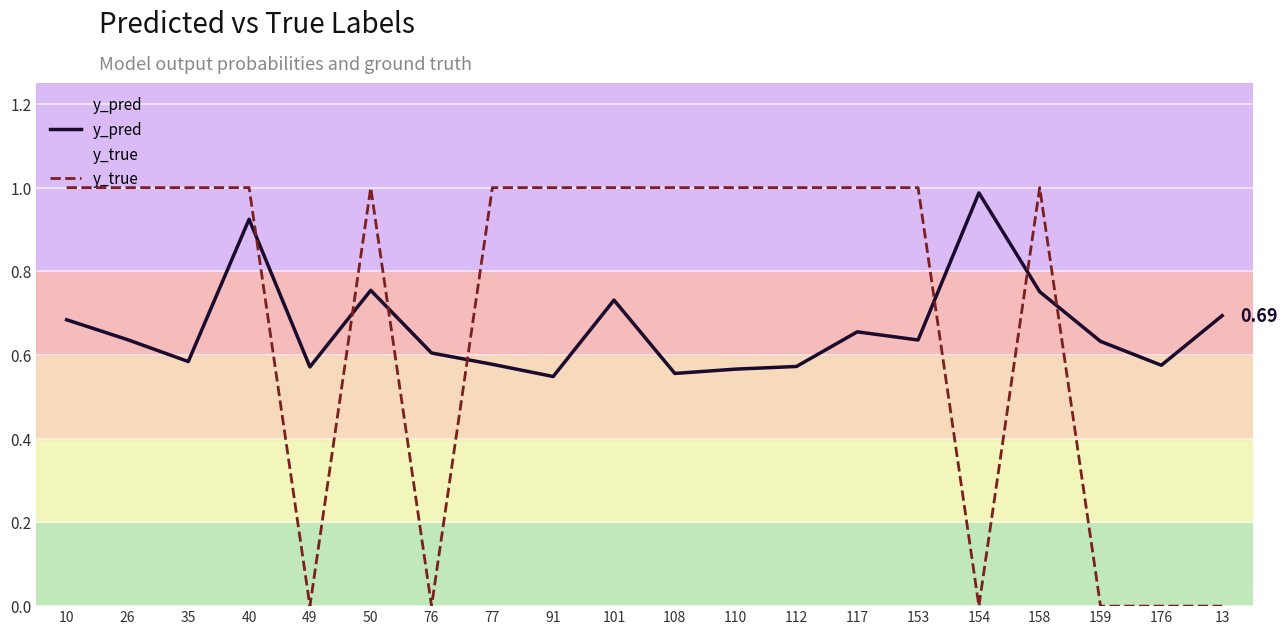

How many positive values does the y_true series have?

14